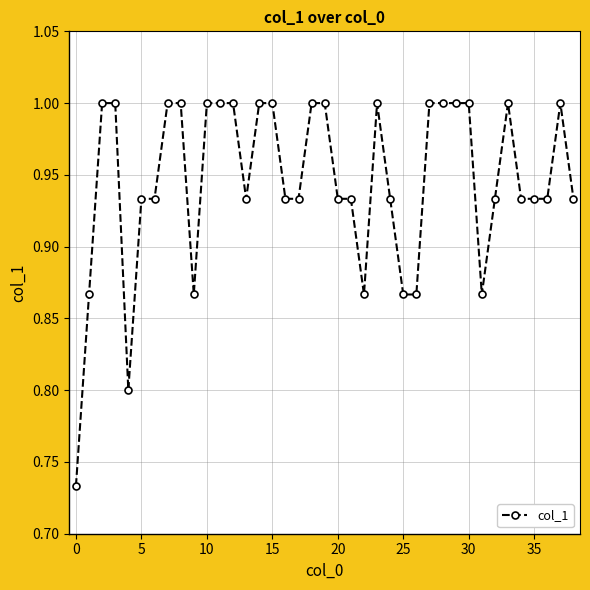

True or false: there are more than 1 points higher than both neighbors.

True